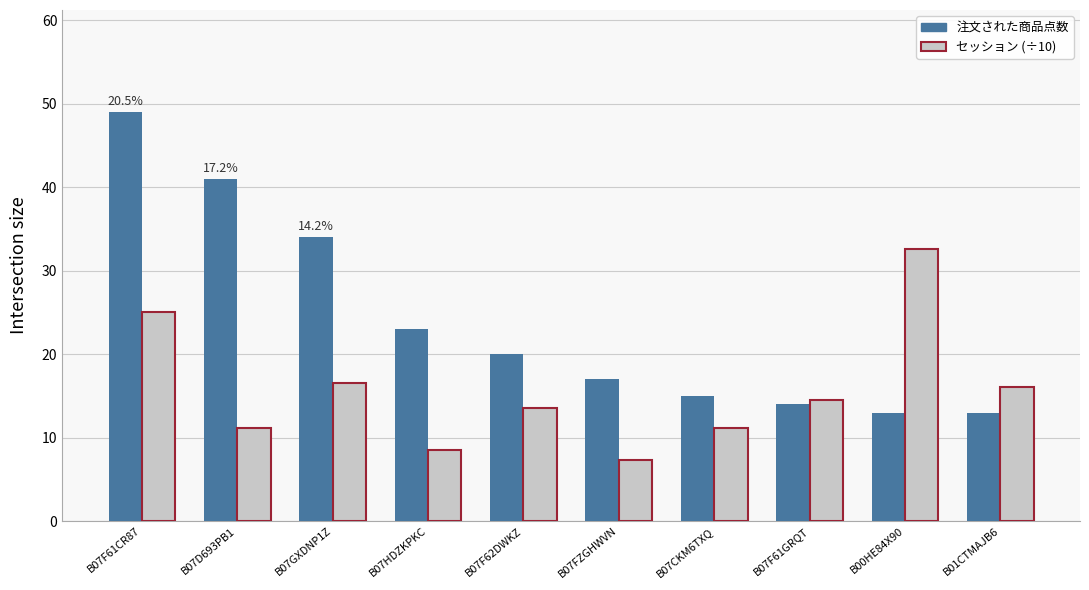

Which series changed the most between B07D693PB1 and B07FZGHWVN?

注文された商品点数